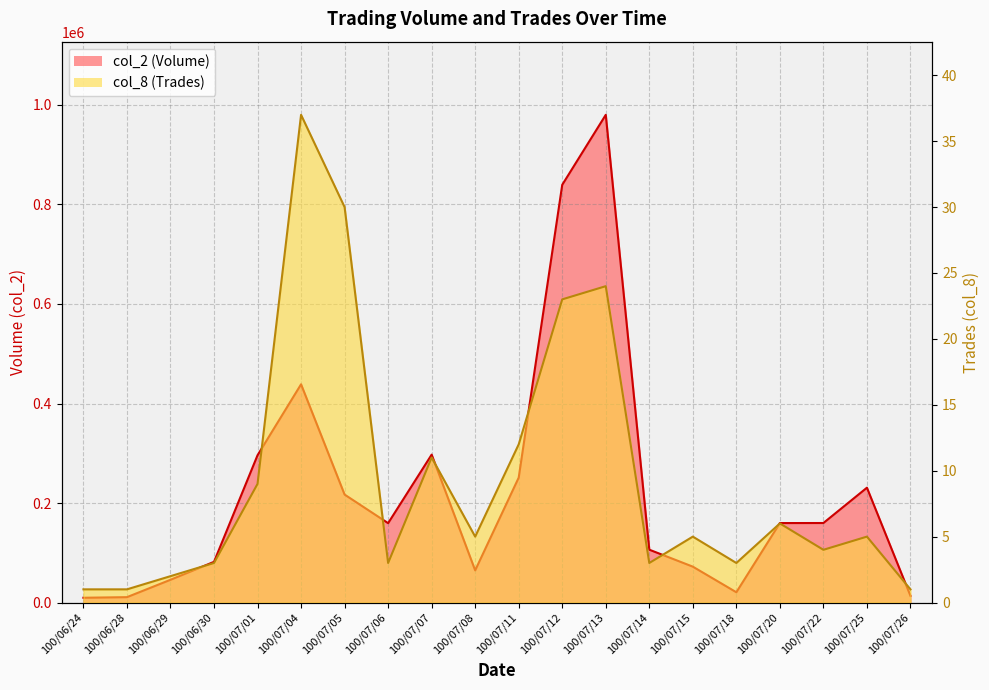

What is the difference between the maximum and minimum values in the col_2 (Volume) series?

970600